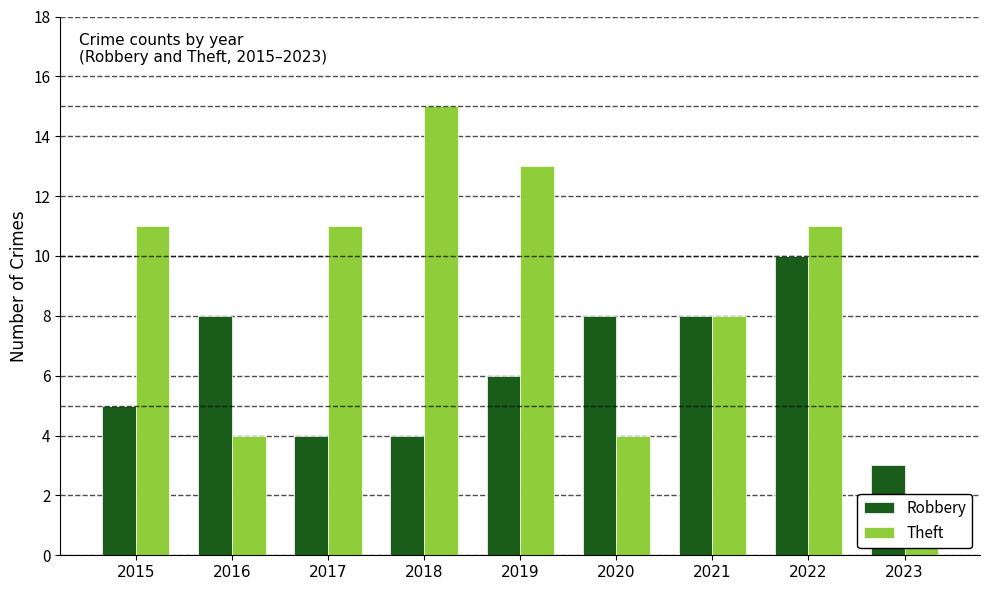

Where does the Robbery series first go above 6?

2016